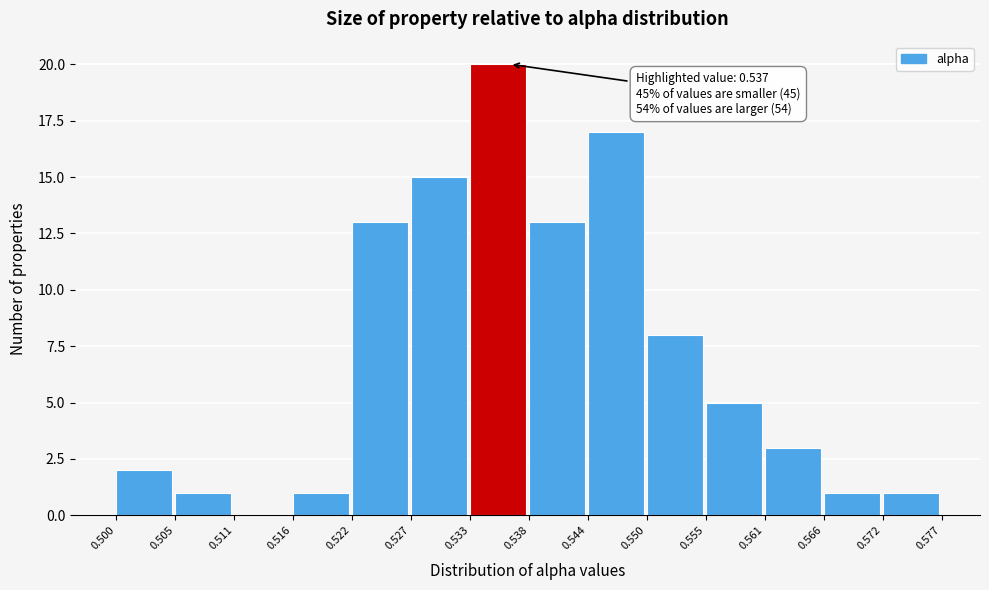

Over which range of the x-axis is the bar tallest?

0.533 to 0.538